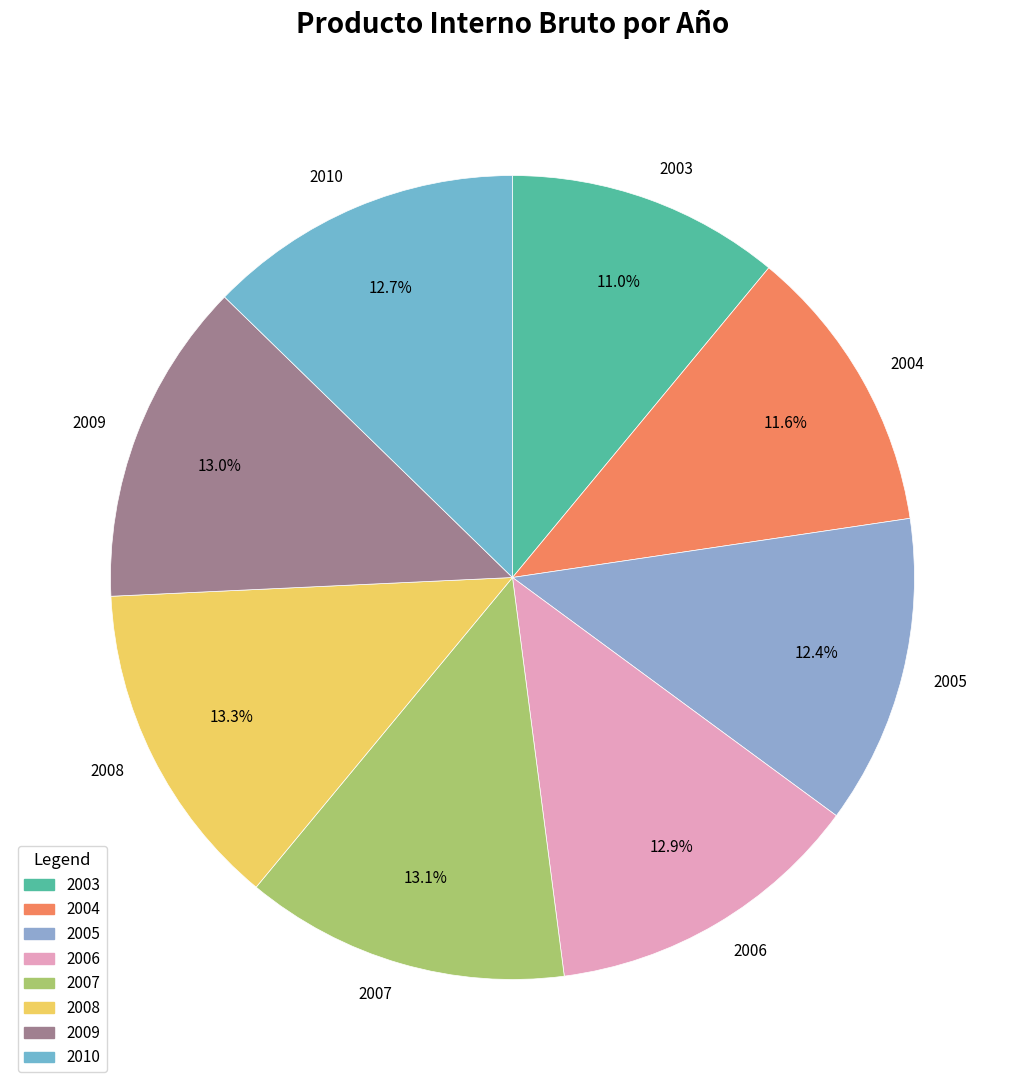

Does any single category account for the majority?

No